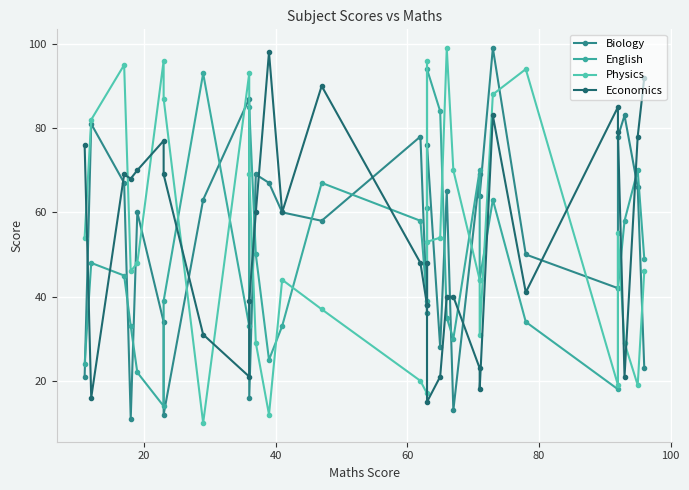

Which series has the widest spread of values?

Physics